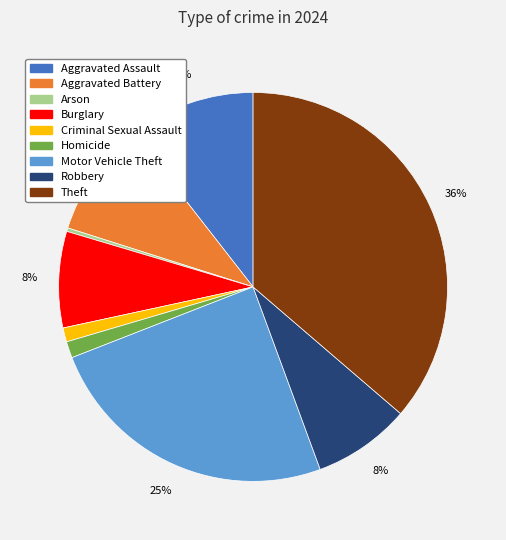

Is the sum of Aggravated Assault and Robbery greater than half?

No